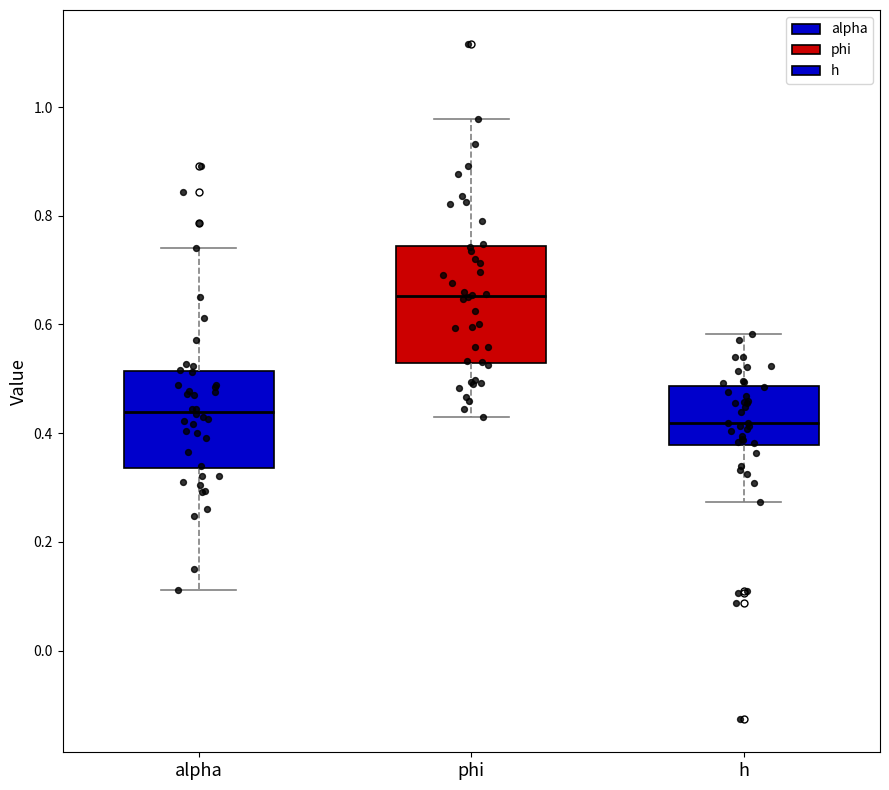

Reading left to right, read every box against the y-axis: the position of its median line, the range the box covers, and the ends of its whiskers. The values are not printed on the chart, so give them approximately, as read against the axis.

alpha: median 0.44, box 0.34 to 0.52, whiskers 0.12 to 0.74
phi: median 0.66, box 0.52 to 0.74, whiskers 0.42 to 0.98
h: median 0.42, box 0.38 to 0.48, whiskers 0.28 to 0.58